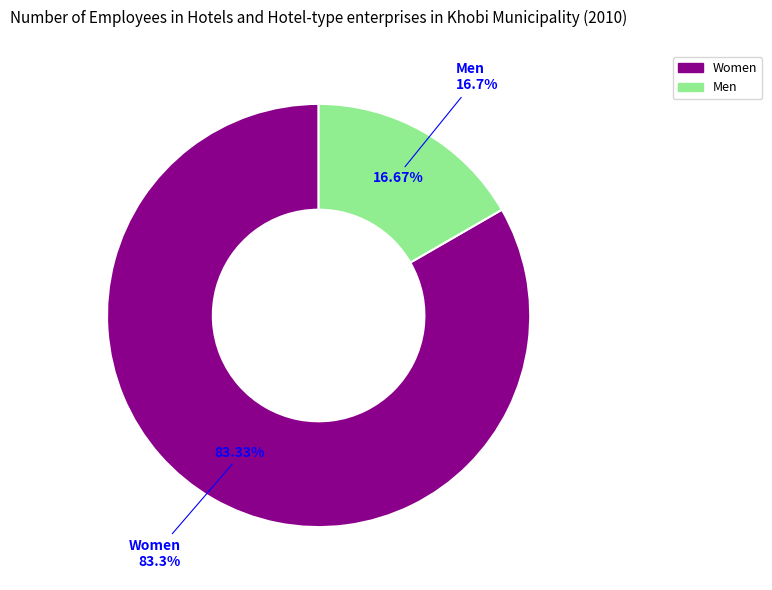

To the nearest percent, what is the difference between the Men and Women slice percentages?

67%